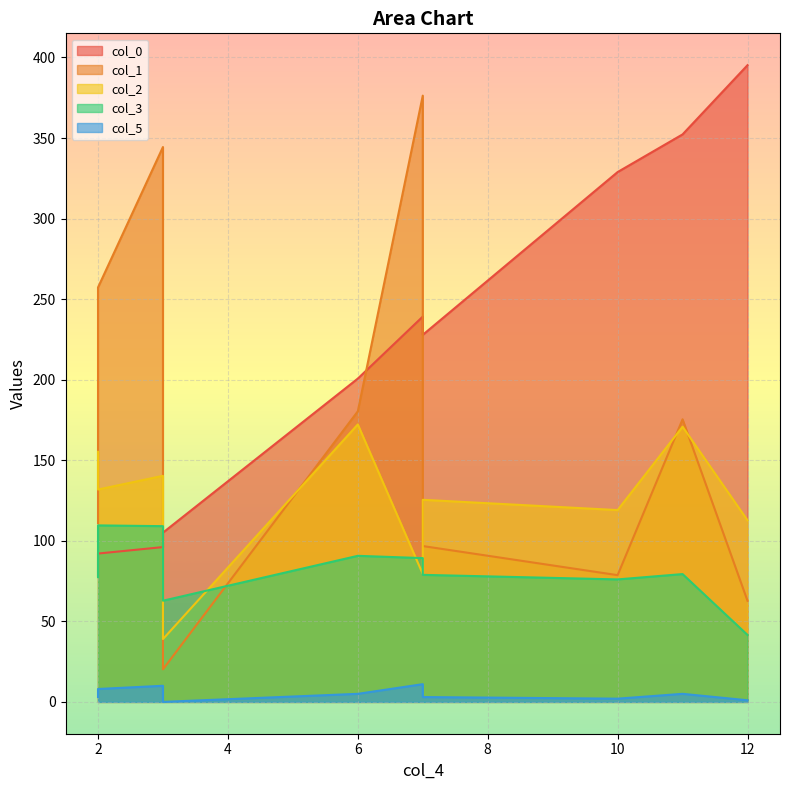

What is the maximum value shown in the chart?

395.2